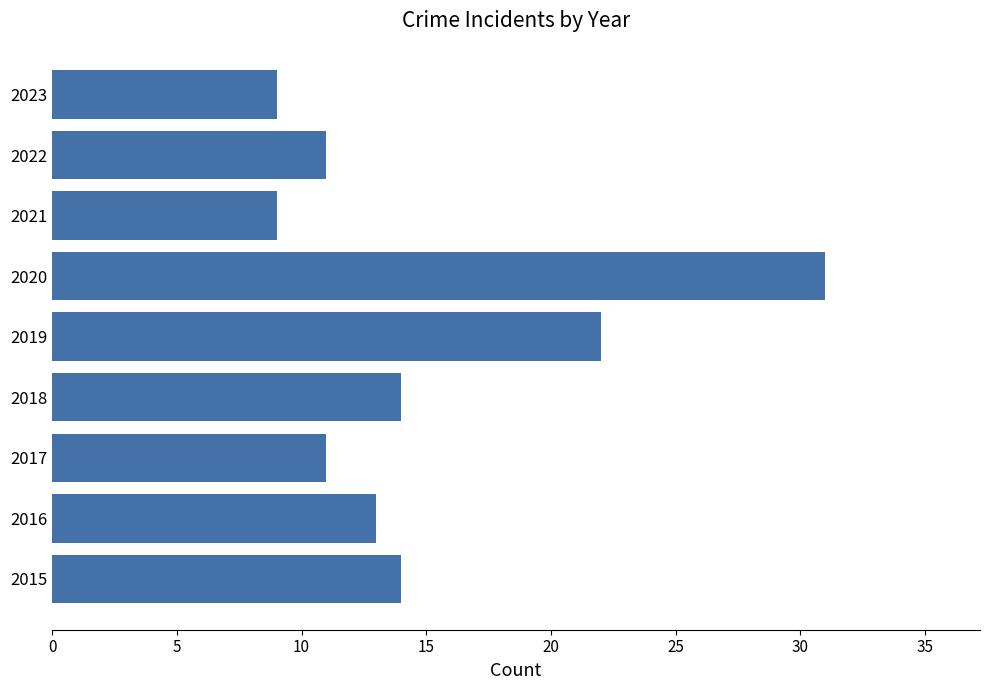

Reading bottom to top, transcribe all the data shown in this chart.

14	13	11	14	22	31	9	11	9